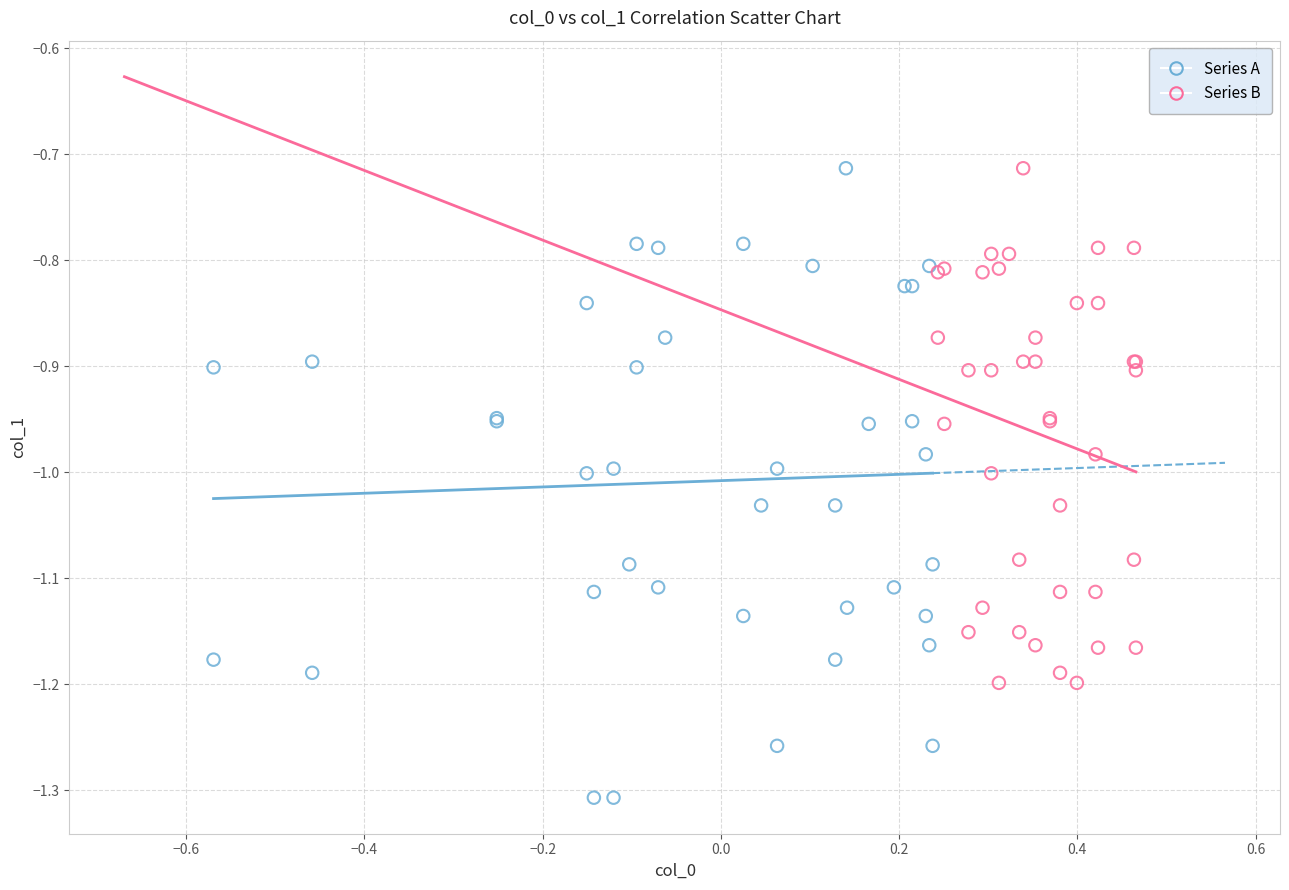

Which series has the largest Y range (max minus min)?

Series A